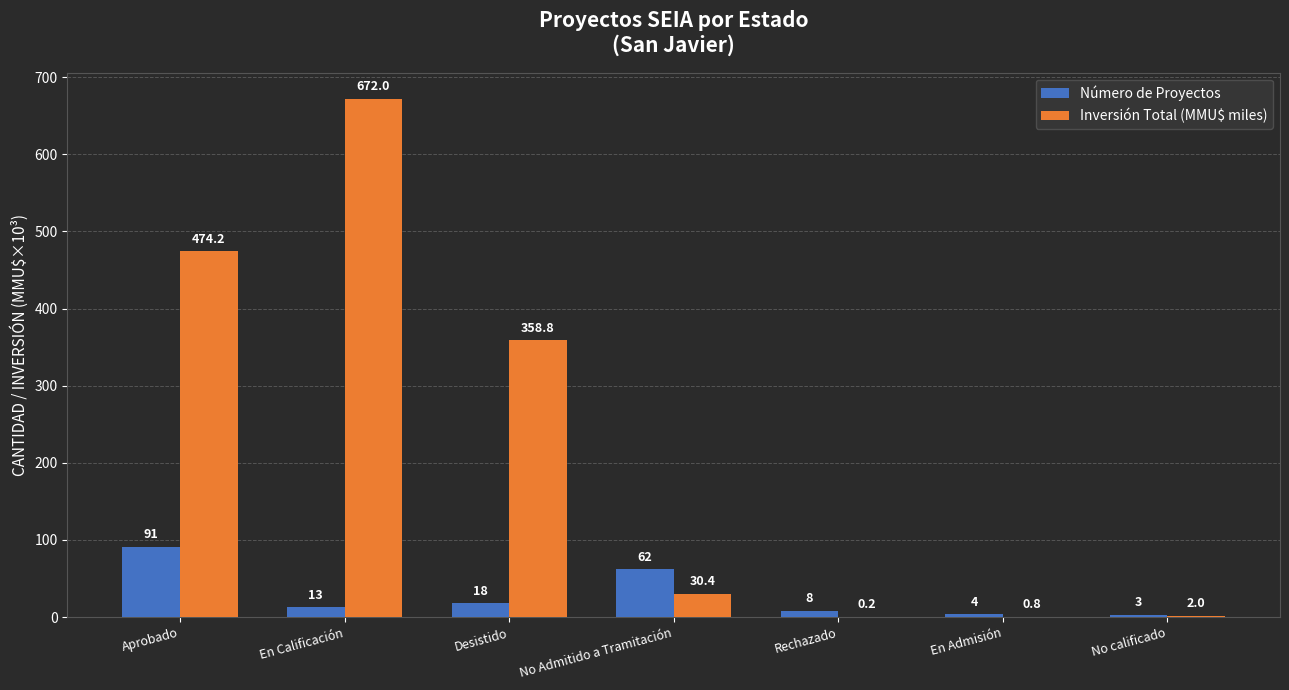

Read the Número de Proyectos value at Desistido.

18.0